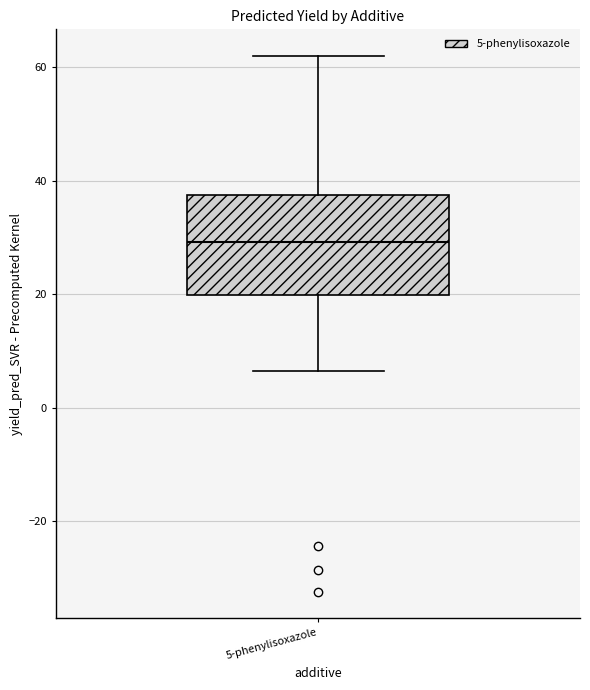

Where is the upper edge of the box for 5-phenylisoxazole on the y-axis? The values are not printed on the chart, so give them approximately, as read against the axis.

38